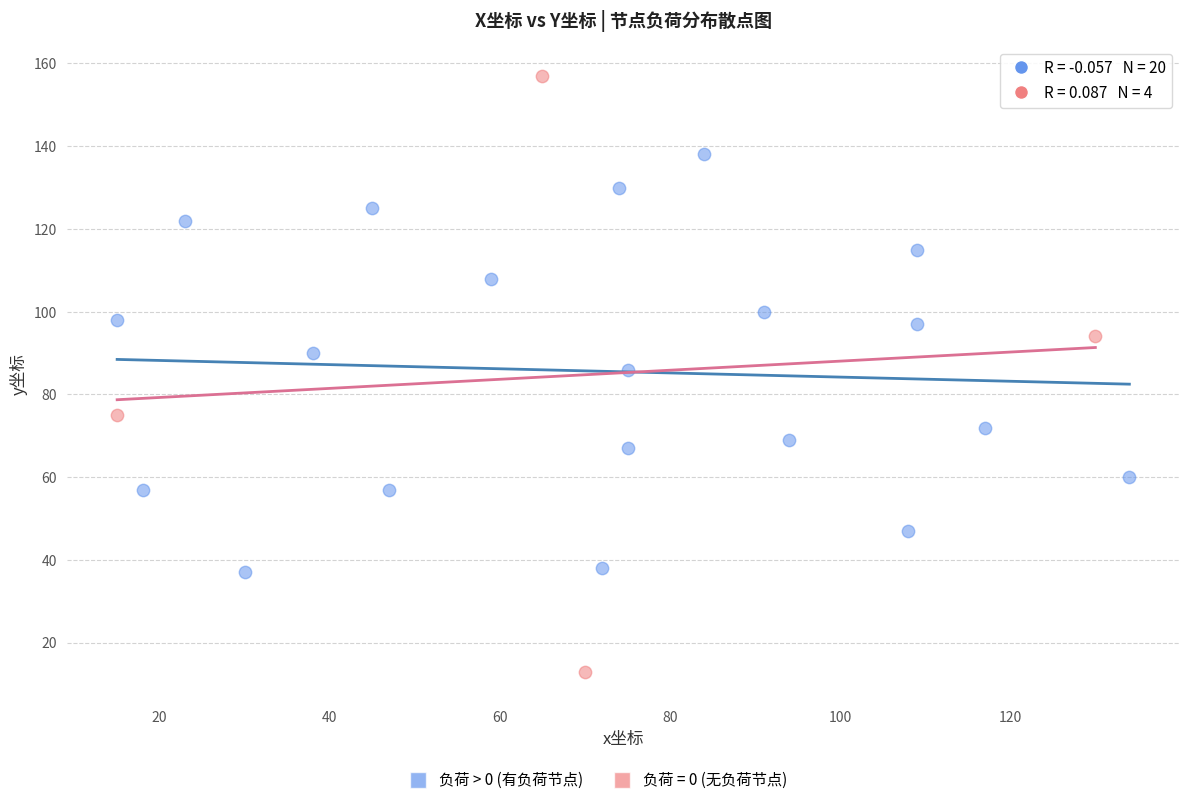

Which series has the largest Y range (max minus min)?

负荷 = 0 (无负荷节点)